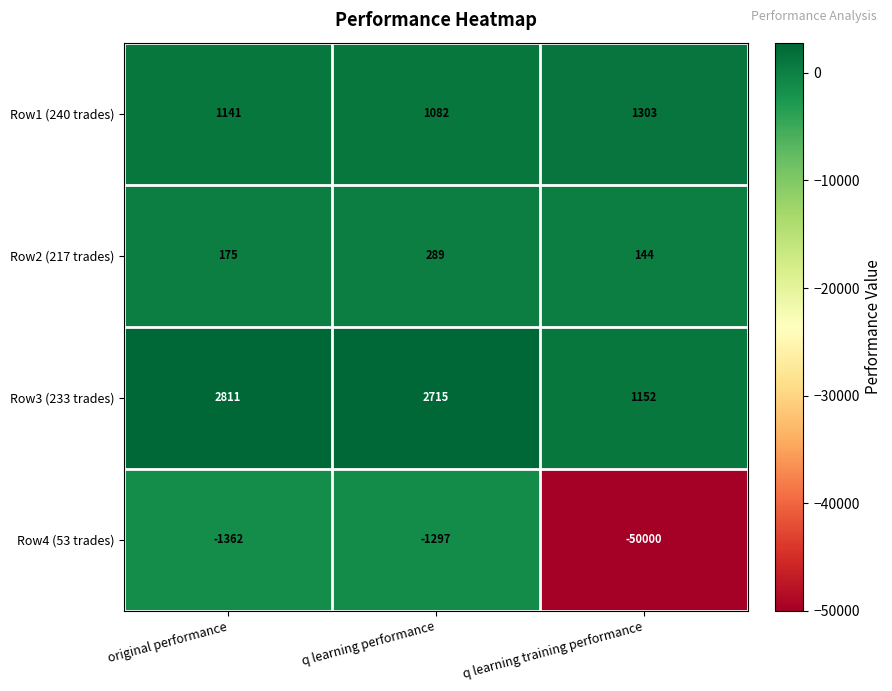

At which category is the sum across all series the highest?

q learning performance